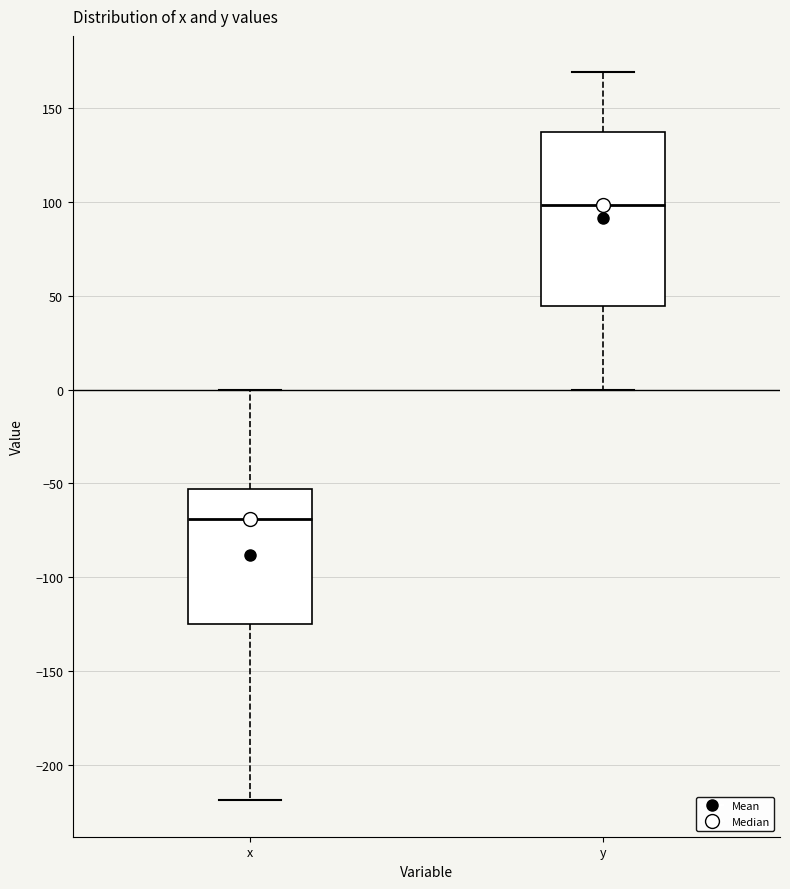

Which box has the highest median line?

y